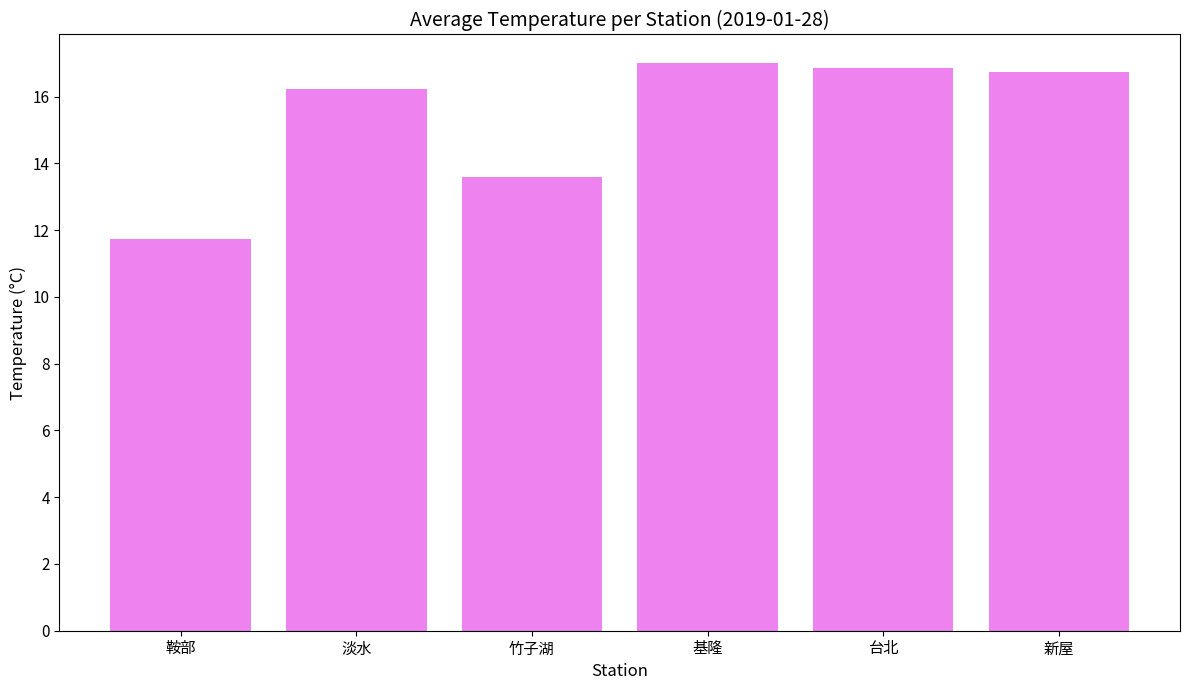

What is the difference between the maximum and second lowest values?

3.4